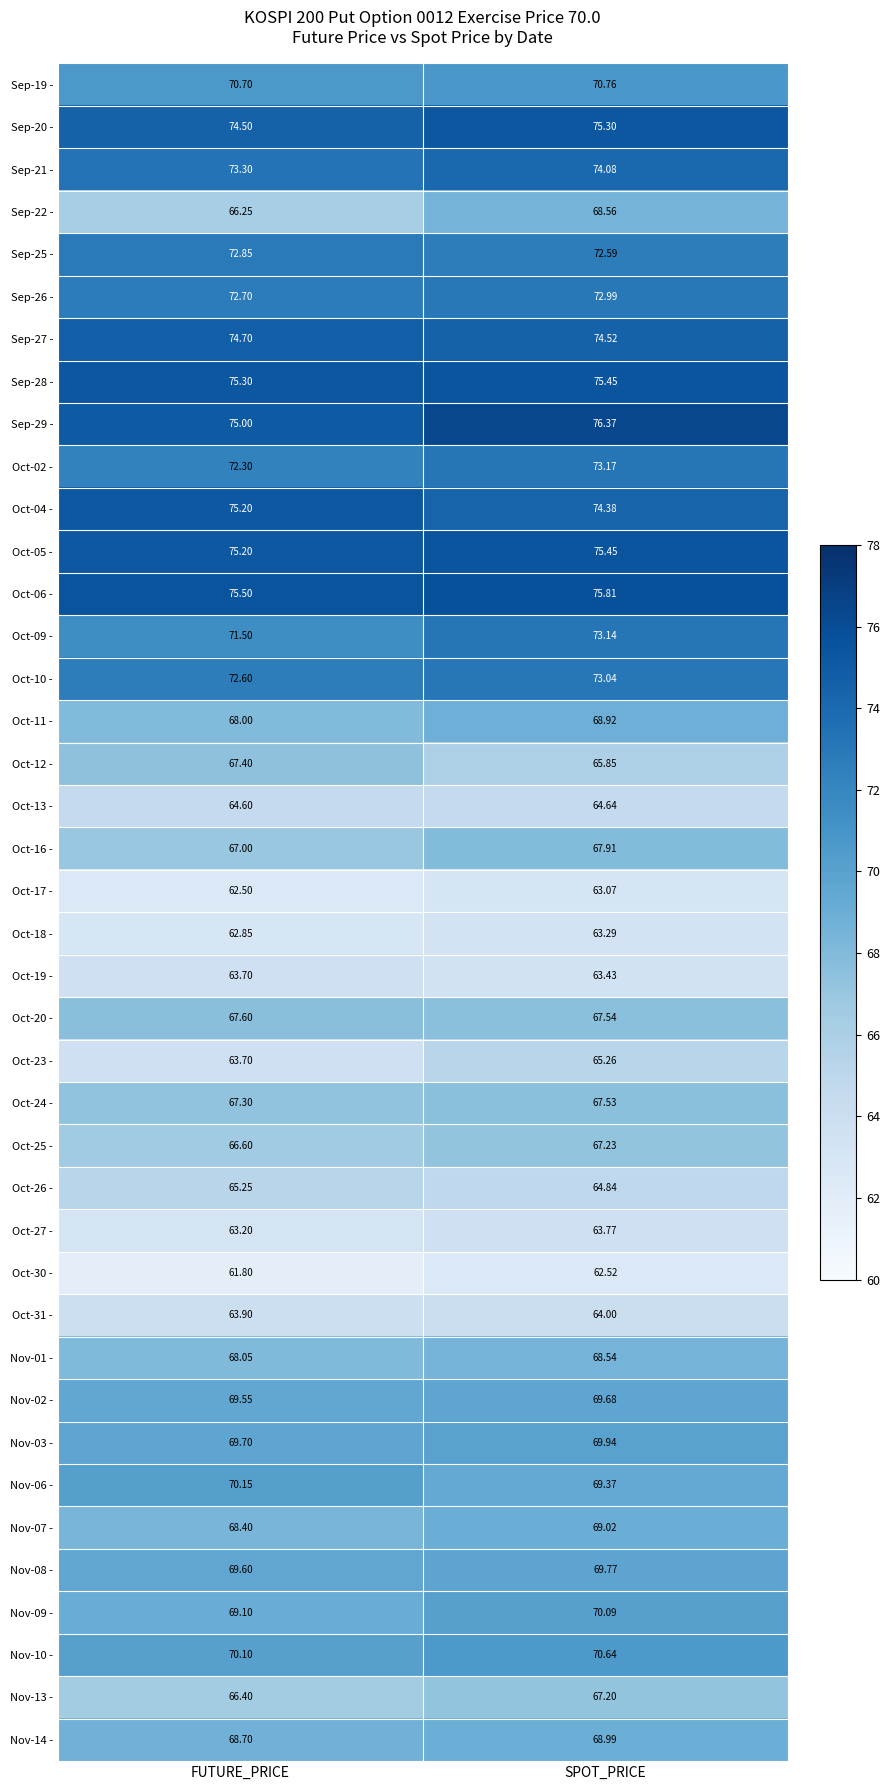

Which category has the lowest value in the Oct-12 - series?

SPOT_PRICE